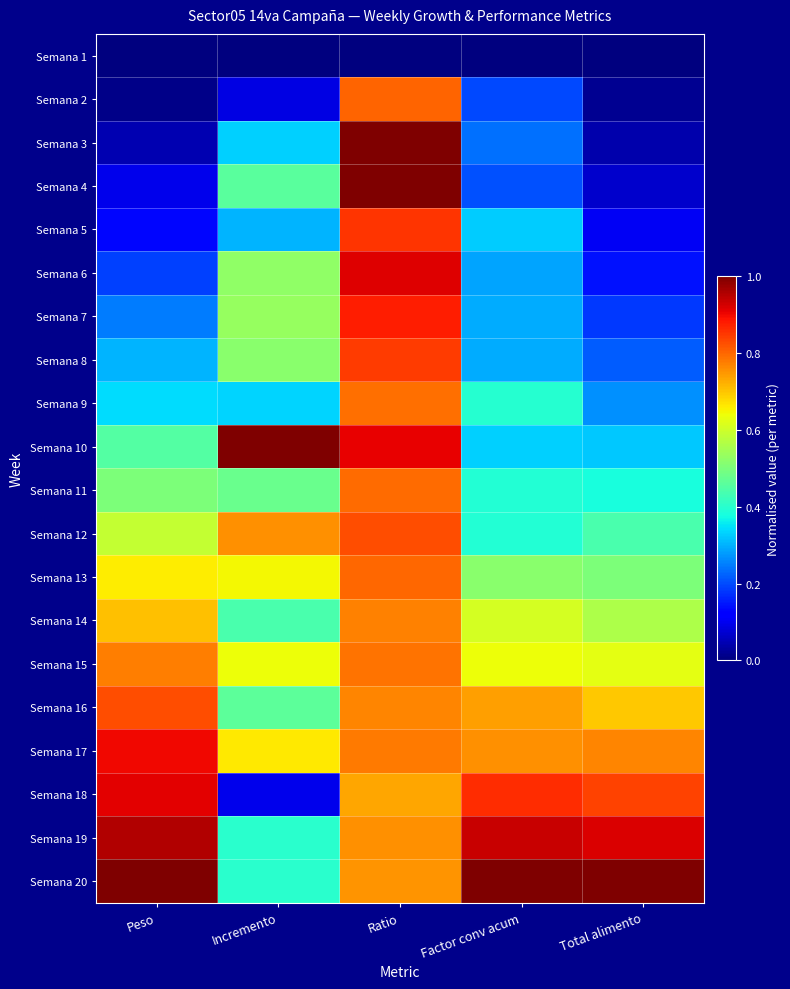

Reading left to right, what are all the values shown in this chart?

Semana 1: Peso=0.0	Incremento=0.0	Ratio=0.0	Factor conv acum=0.0	Total alimento=0.0
Semana 2: Peso=0.0	Incremento=0.1	Ratio=0.8	Factor conv acum=0.2	Total alimento=0.0
Semana 3: Peso=0.0	Incremento=0.3	Ratio=1.0	Factor conv acum=0.2	Total alimento=0.0
Semana 4: Peso=0.1	Incremento=0.5	Ratio=1.0	Factor conv acum=0.2	Total alimento=0.1
Semana 5: Peso=0.1	Incremento=0.3	Ratio=0.9	Factor conv acum=0.3	Total alimento=0.1
Semana 6: Peso=0.2	Incremento=0.5	Ratio=0.9	Factor conv acum=0.3	Total alimento=0.1
Semana 7: Peso=0.2	Incremento=0.5	Ratio=0.9	Factor conv acum=0.3	Total alimento=0.2
Semana 8: Peso=0.3	Incremento=0.5	Ratio=0.8	Factor conv acum=0.3	Total alimento=0.2
Semana 9: Peso=0.3	Incremento=0.3	Ratio=0.8	Factor conv acum=0.4	Total alimento=0.3
Semana 10: Peso=0.5	Incremento=1.0	Ratio=0.9	Factor conv acum=0.3	Total alimento=0.3
Semana 11: Peso=0.5	Incremento=0.5	Ratio=0.8	Factor conv acum=0.4	Total alimento=0.4
Semana 12: Peso=0.6	Incremento=0.8	Ratio=0.8	Factor conv acum=0.4	Total alimento=0.4
Semana 13: Peso=0.7	Incremento=0.6	Ratio=0.8	Factor conv acum=0.5	Total alimento=0.5
Semana 14: Peso=0.7	Incremento=0.4	Ratio=0.8	Factor conv acum=0.6	Total alimento=0.6
Semana 15: Peso=0.8	Incremento=0.6	Ratio=0.8	Factor conv acum=0.6	Total alimento=0.6
Semana 16: Peso=0.8	Incremento=0.5	Ratio=0.8	Factor conv acum=0.7	Total alimento=0.7
Semana 17: Peso=0.9	Incremento=0.7	Ratio=0.8	Factor conv acum=0.8	Total alimento=0.8
Semana 18: Peso=0.9	Incremento=0.1	Ratio=0.7	Factor conv acum=0.9	Total alimento=0.8
Semana 19: Peso=1.0	Incremento=0.4	Ratio=0.8	Factor conv acum=0.9	Total alimento=0.9
Semana 20: Peso=1.0	Incremento=0.4	Ratio=0.8	Factor conv acum=1.0	Total alimento=1.0